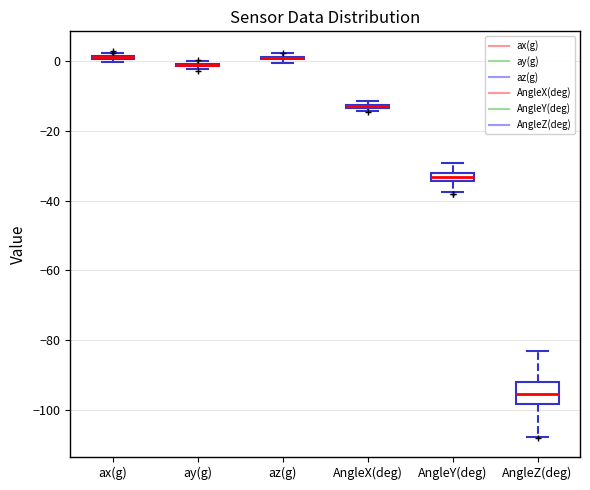

Which box is the tallest, from its lower edge to its upper edge?

AngleZ(deg)